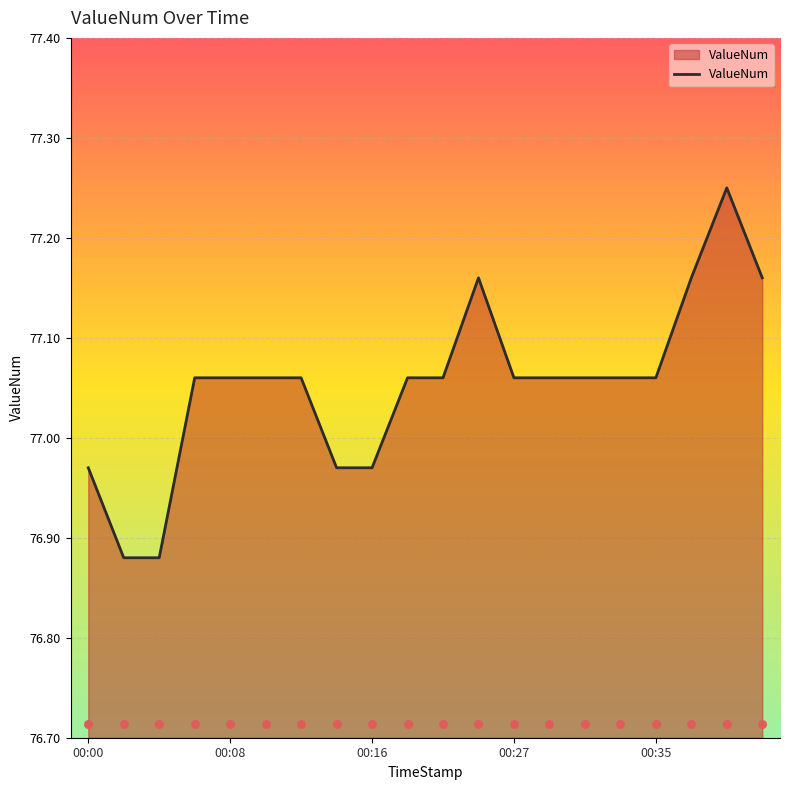

What is the change in value from 7 to 19?

+0.2